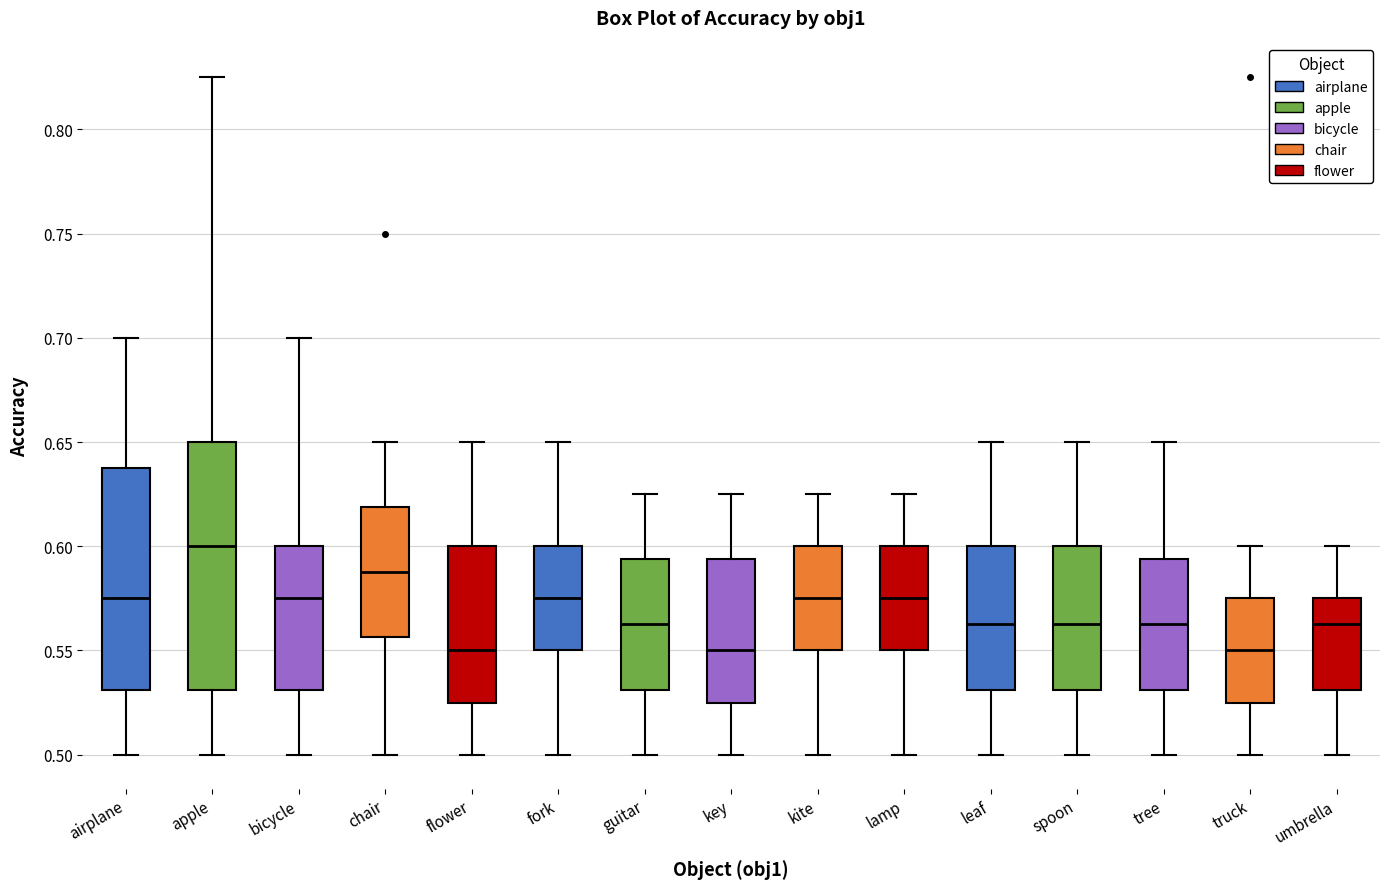

Comparing the boxes themselves (not the whiskers), which one is the tallest?

apple